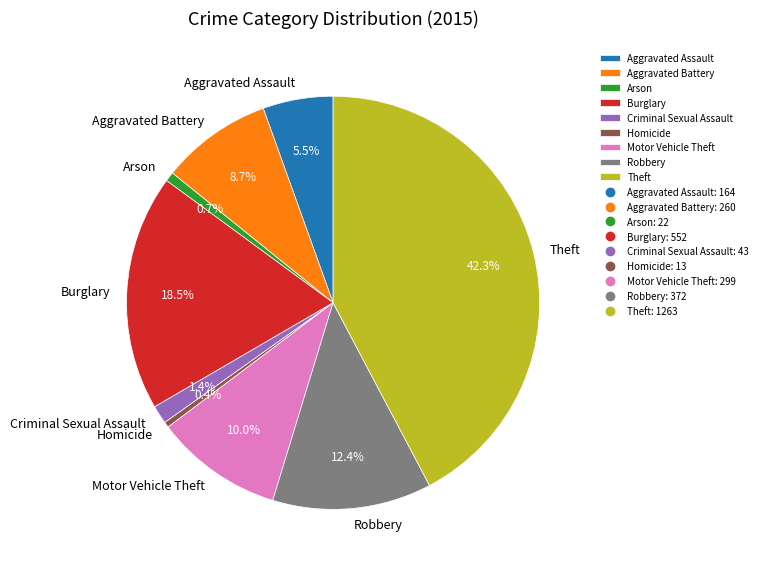

To the nearest percent, what is the combined percentage of Criminal Sexual Assault and Motor Vehicle Theft?

11%